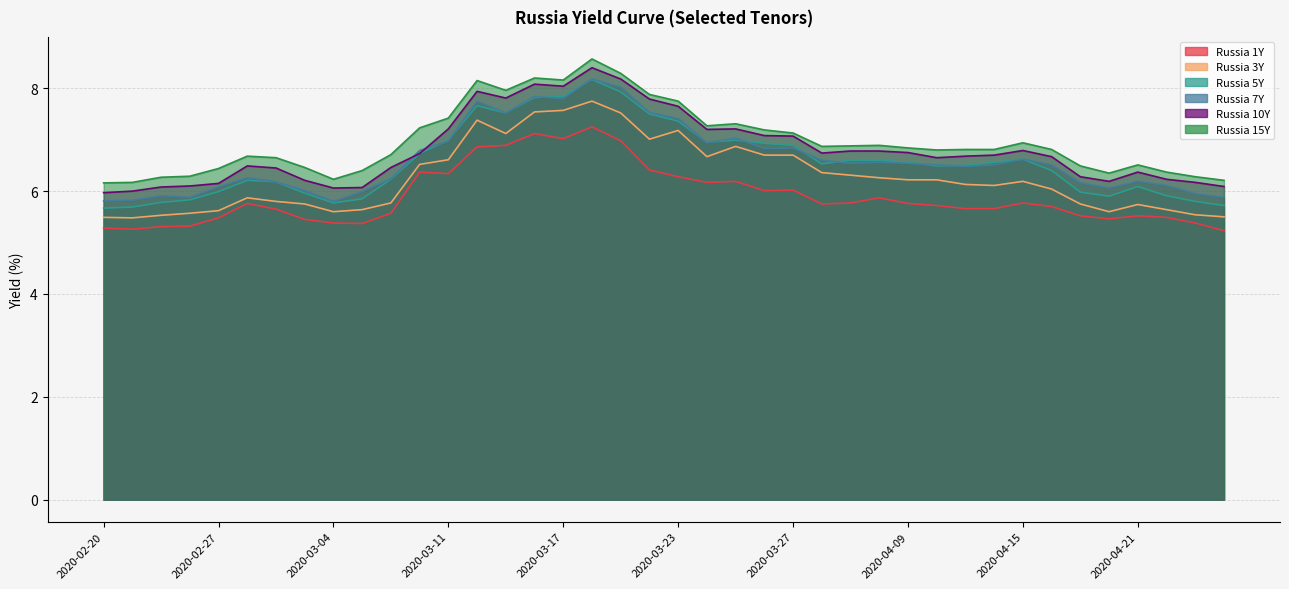

What is the difference between the maximum and minimum values in the Russia 15Y series?

2.4